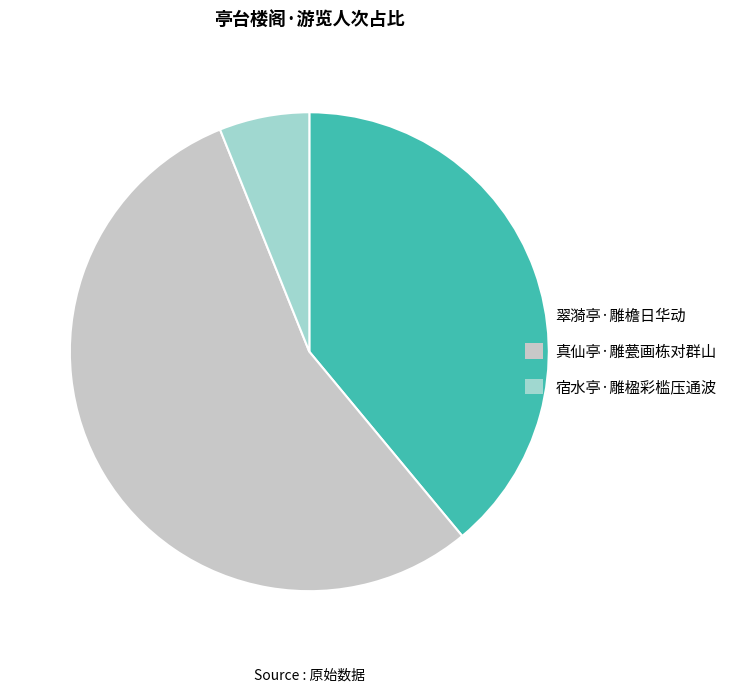

Does any single category account for the majority?

Yes